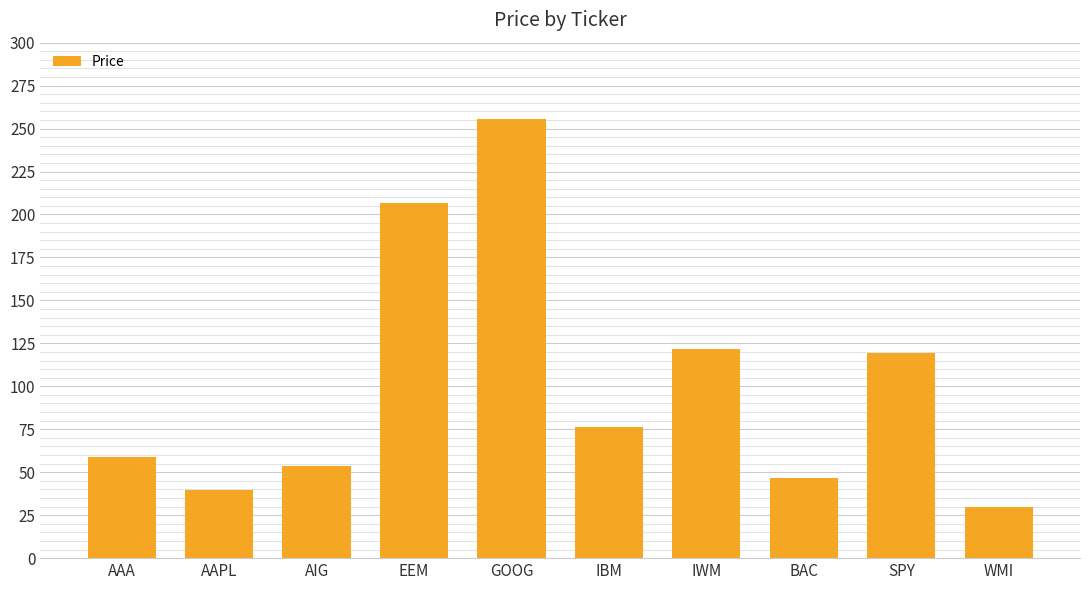

Reading left to right, extract all data points from this chart.

58.6	39.7	53.5	206.7	255.5	76.6	121.8	46.6	119.7	29.5